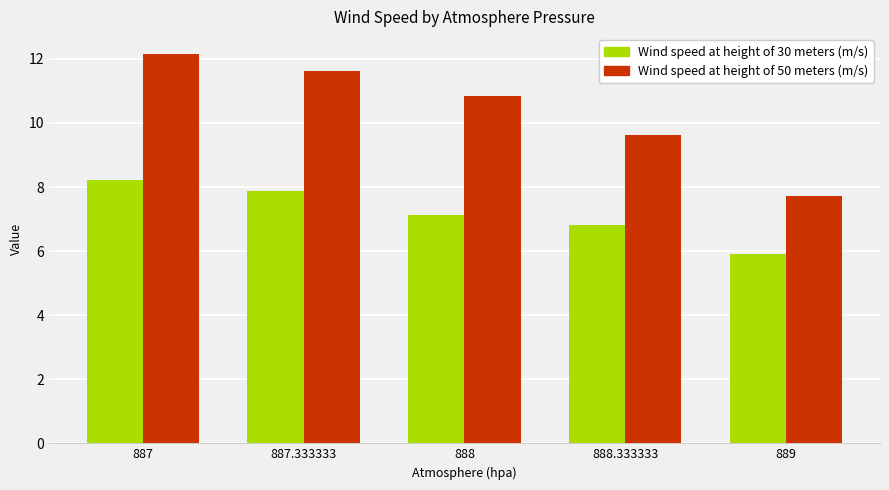

Rank the series by their average value, from highest to lowest.

Wind speed at height of 50 meters (m/s), Wind speed at height of 30 meters (m/s)